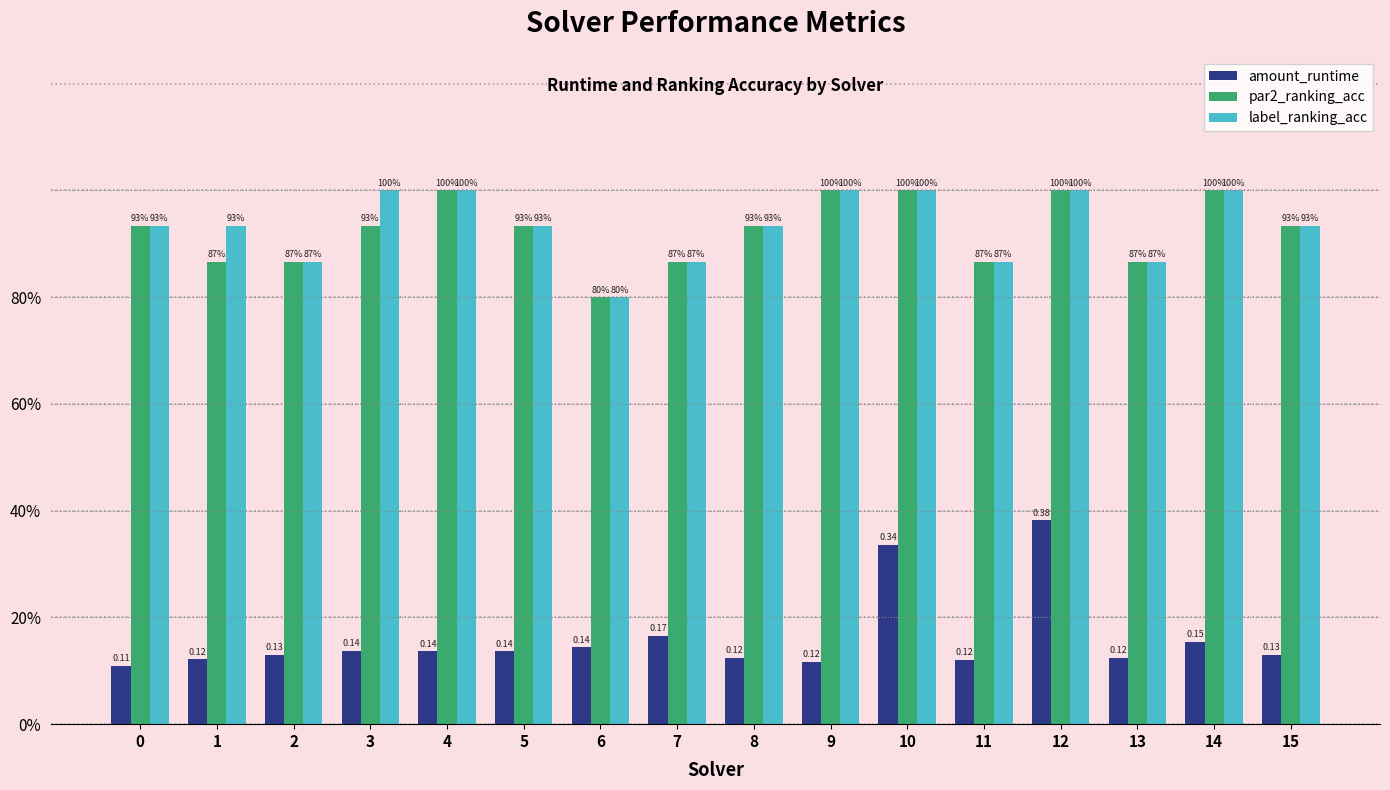

What are all the series names shown in the legend?

amount_runtime, par2_ranking_acc, label_ranking_acc